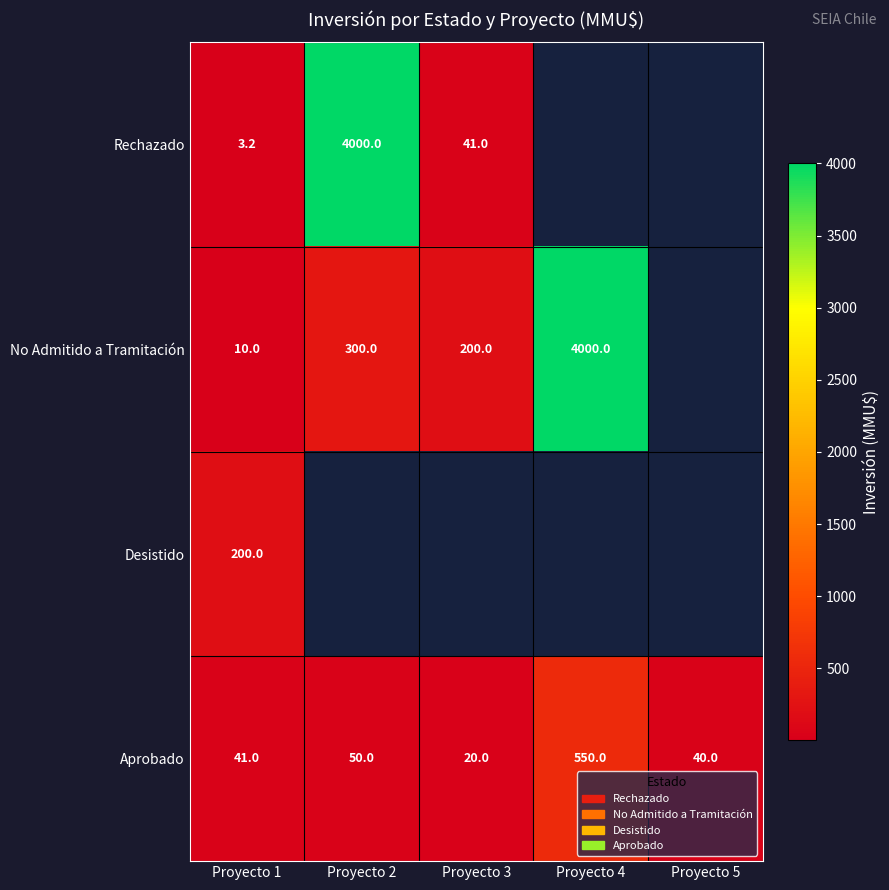

At which category does the chart reach its peak across all series?

Proyecto 2